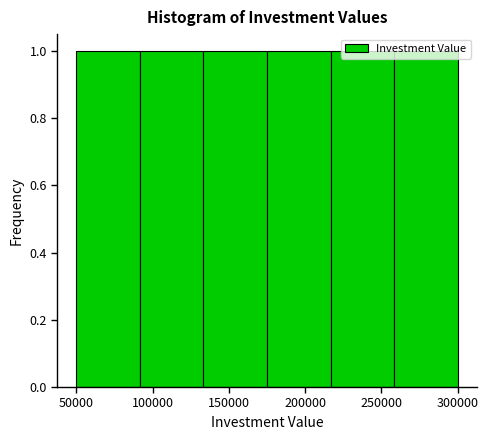

Reading left to right, list every bar in this chart as the range it spans on the x-axis followed by its height. Neither the bar edges nor the heights are printed on the chart, so give them approximately, as read against the axes.

50000 to 90000: 1
90000 to 135000: 1
135000 to 175000: 1
175000 to 215000: 1
215000 to 260000: 1
260000 to 300000: 1